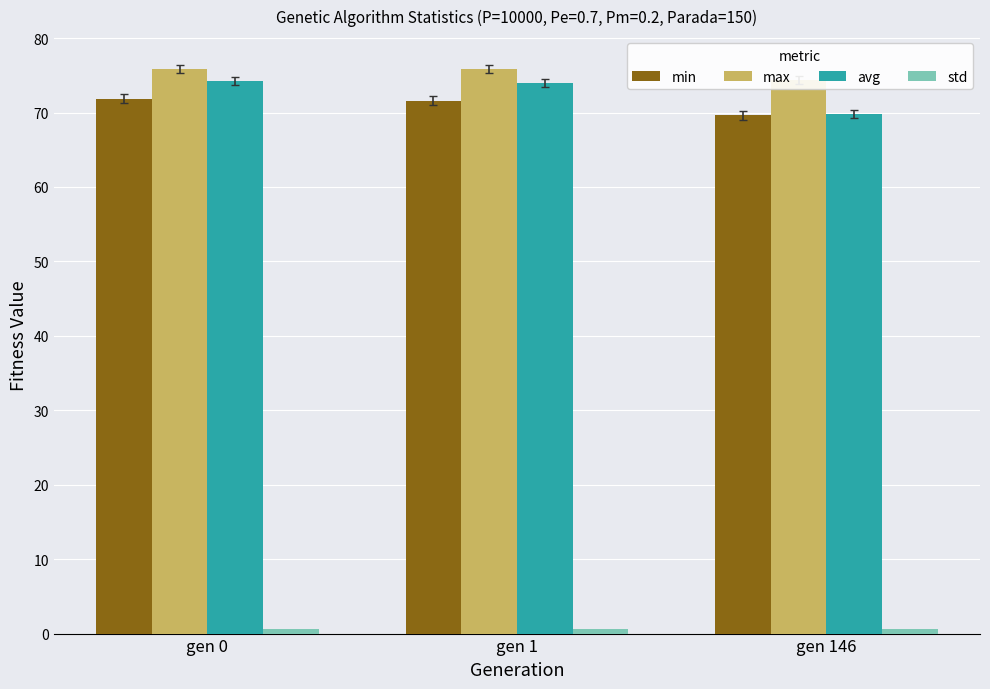

How many data points in avg are above 73?

2